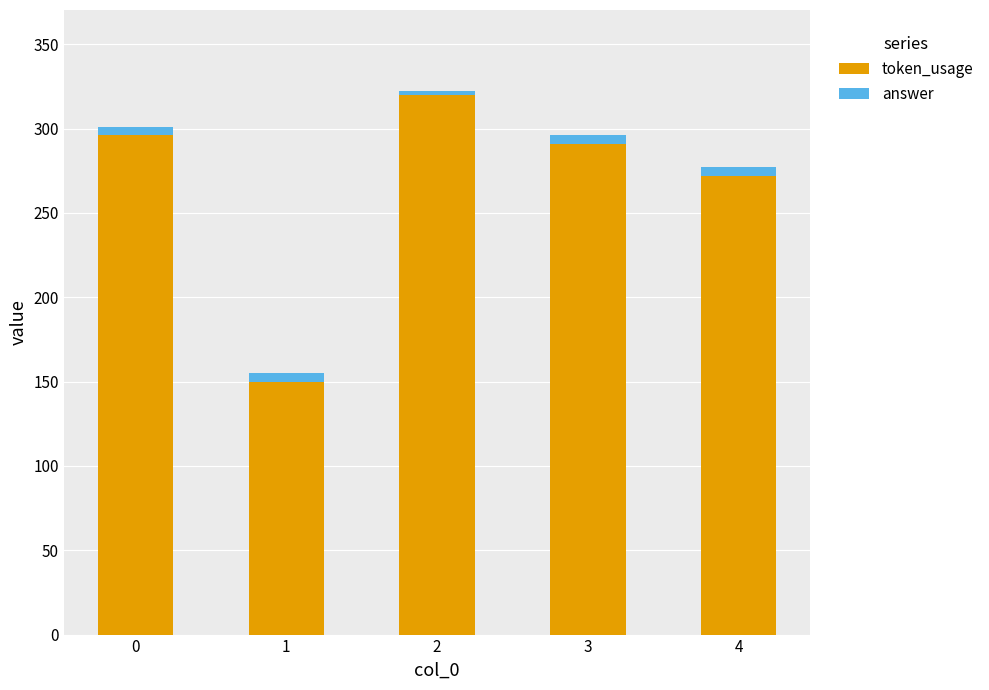

Where is token_usage nearest to the value 235?

4